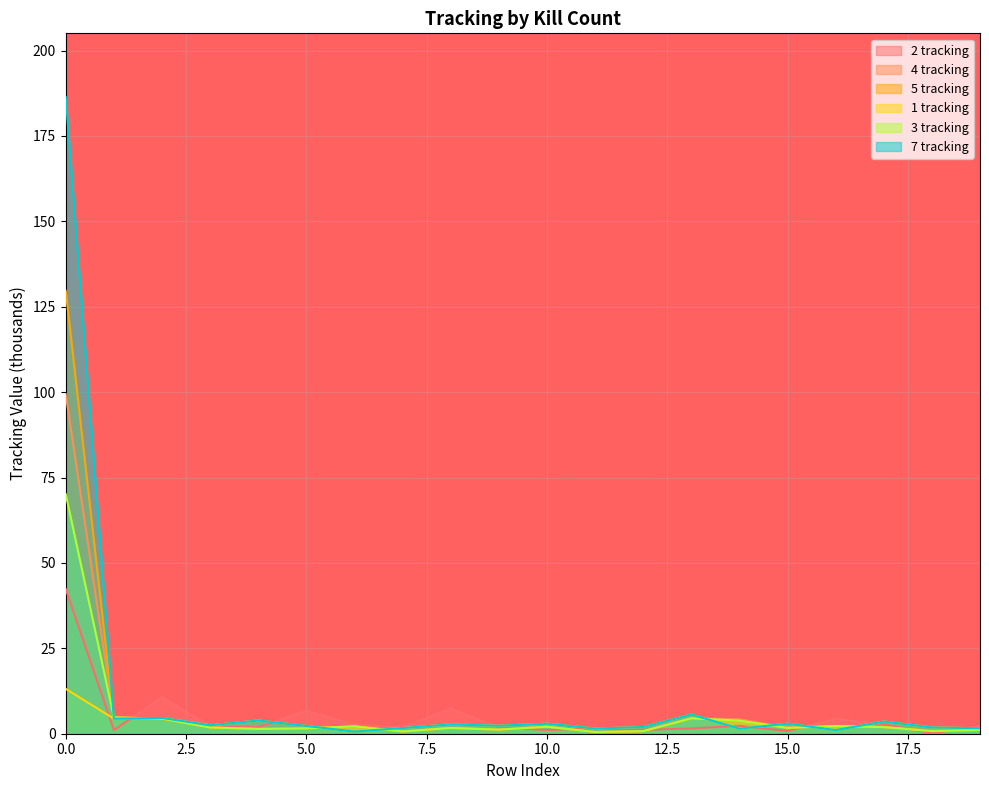

The 3 tracking series shows 2.1 at 10.0. True or false?

True